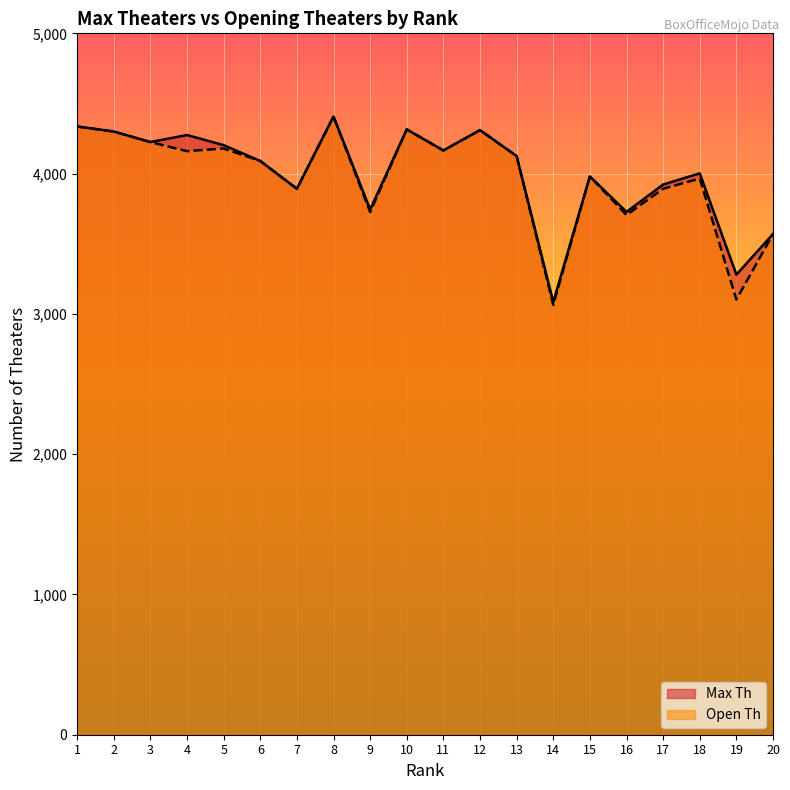

Between 19 and 18, which is larger?

18